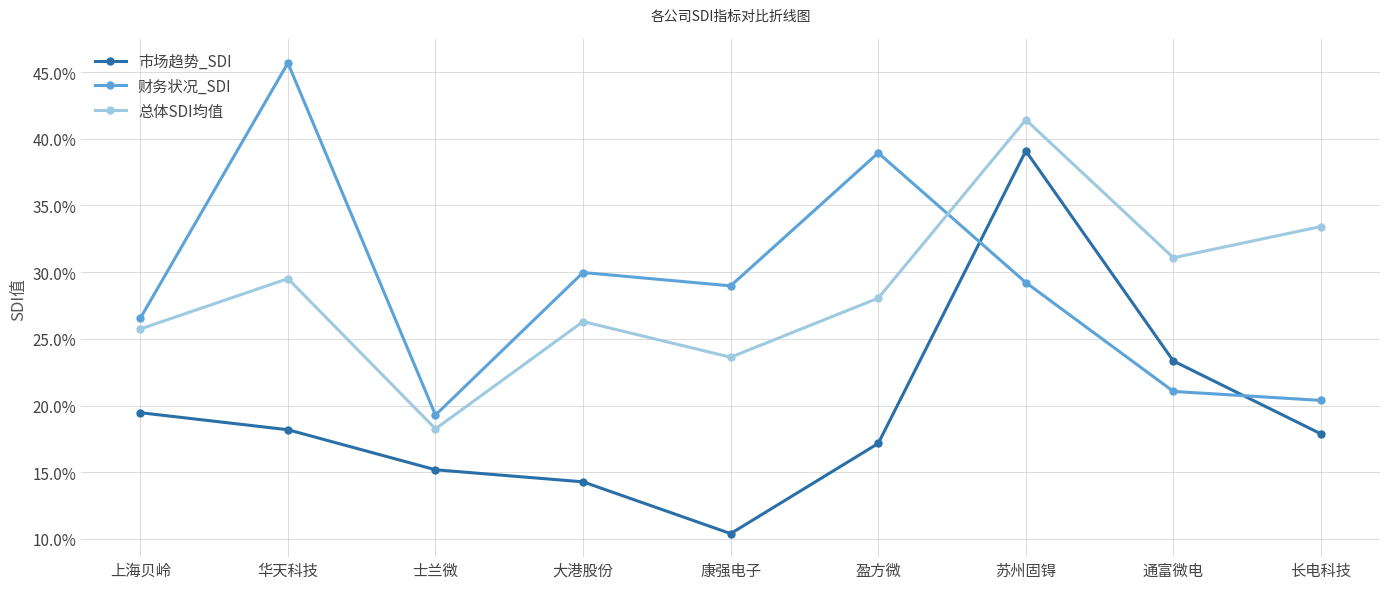

Is this an area chart (filled region under the line)?

No